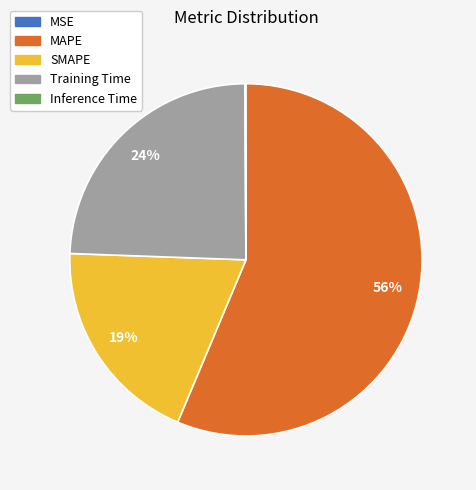

What is the largest slice in the pie chart?

MAPE